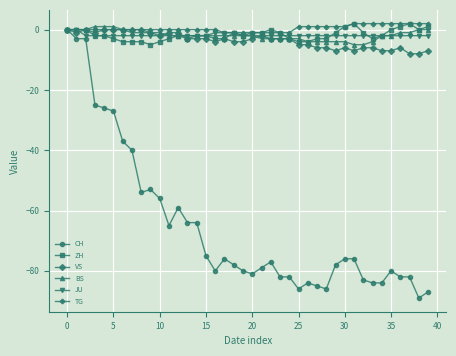

What is the value of the CH point at the 33rd from the left?

-83